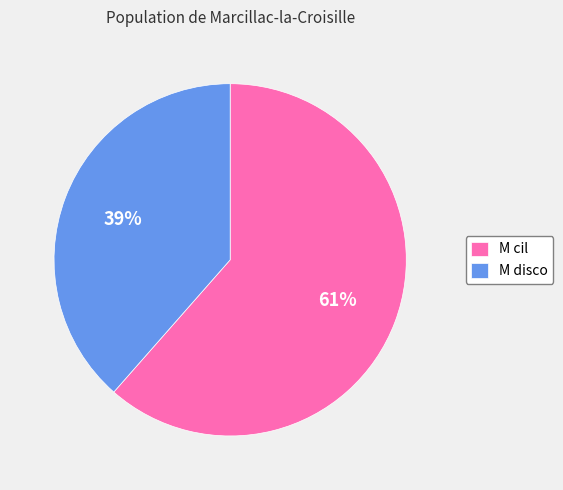

How many segments does this pie chart have?

2